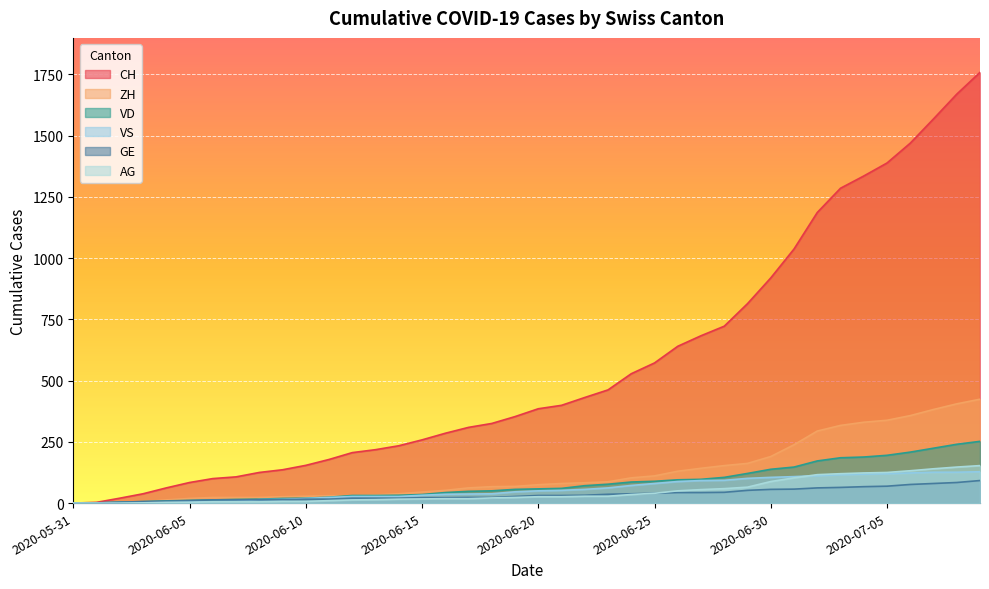

Is the value of VS at 2020-06-27 greater than the value of GE at 2020-06-13?

Yes